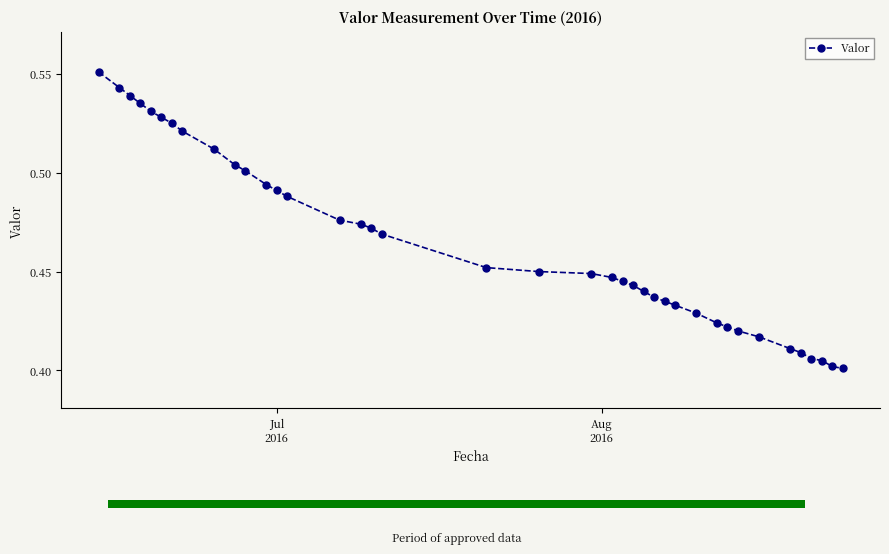

How many values are between 0 and 1?

39